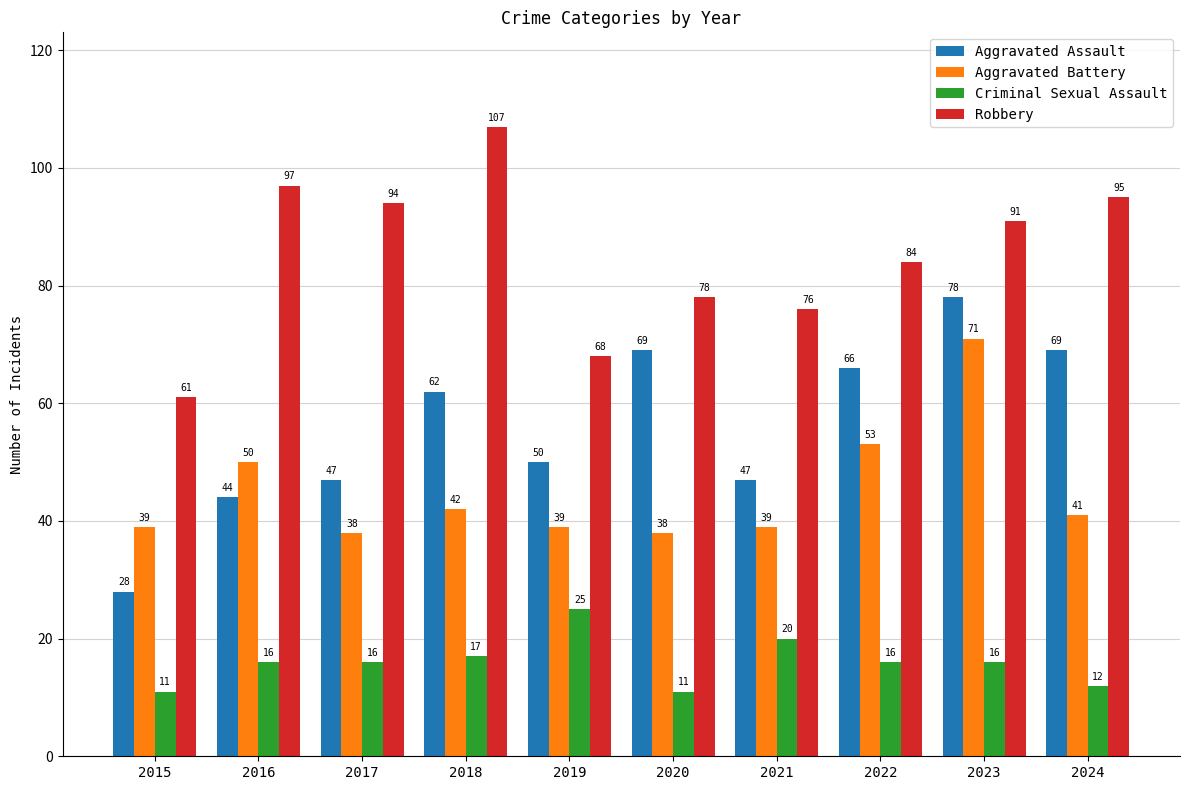

What is the difference between the highest and lowest values at 2017?

78